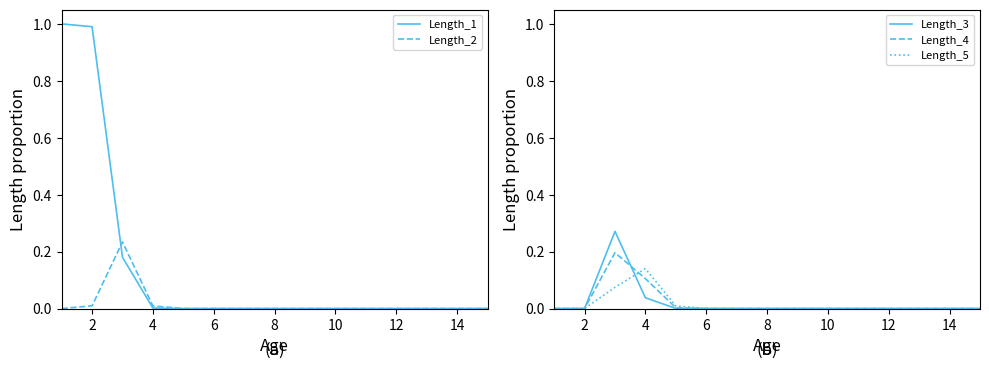

The value of Length_3 at 10 is 0.0. True or false?

True